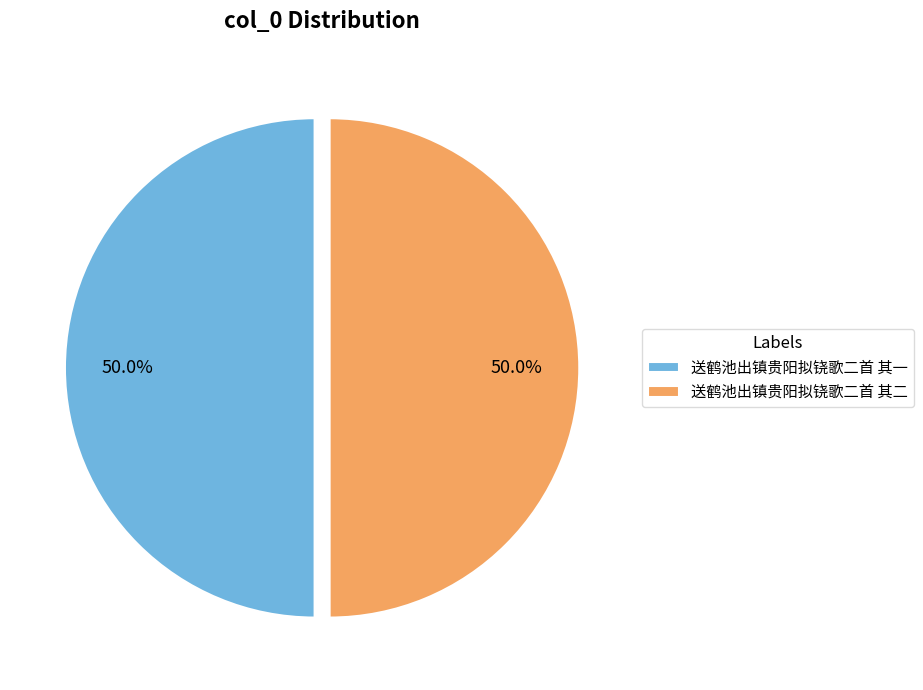

To the nearest percent, what is the combined percentage of 送鹤池出镇贵阳拟铙歌二首 其二 and 送鹤池出镇贵阳拟铙歌二首 其一?

100%